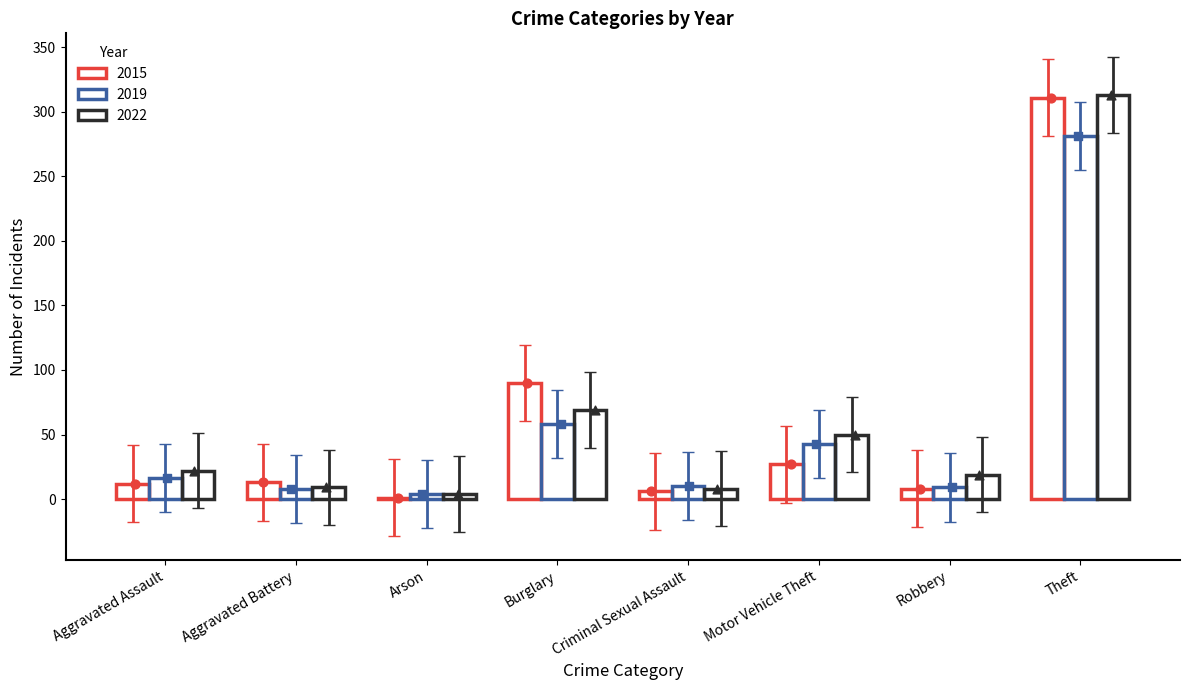

Which series reaches the minimum Y coordinate?

2015